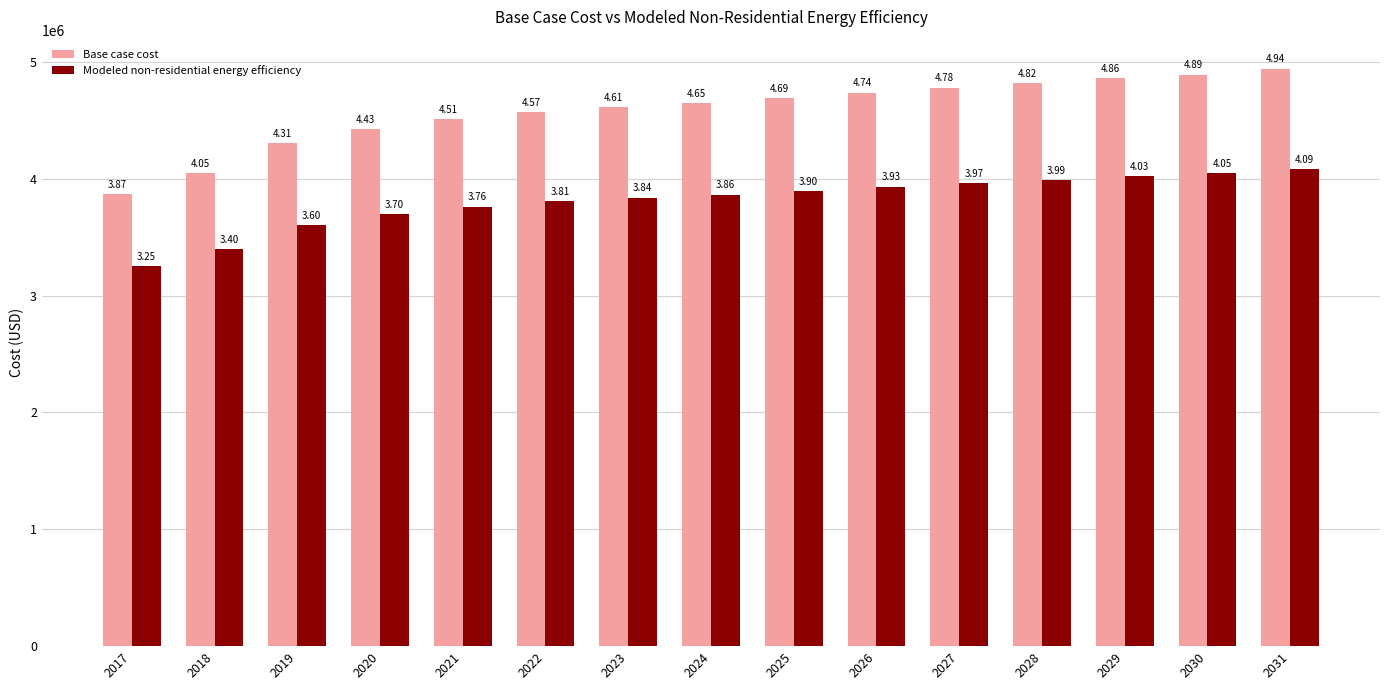

At how many categories does at least one series exceed 4419316?

12